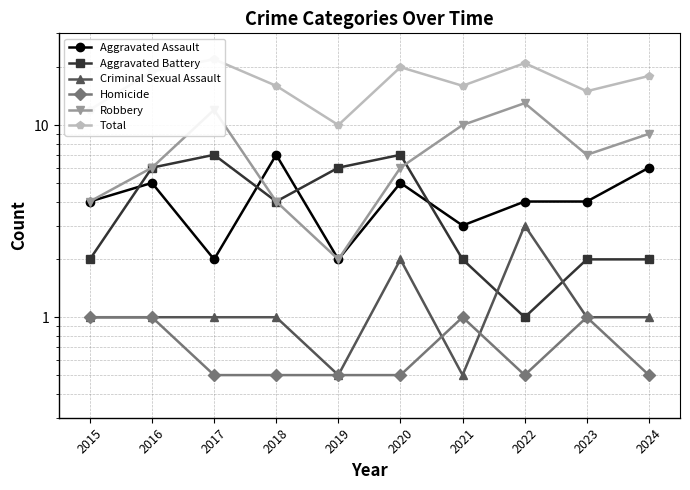

Reading left to right, transcribe all the data shown in this chart.

Aggravated Assault: 4.0	5.0	2.0	7.0	2.0	5.0	3.0	4.0	4.0	6.0
Aggravated Battery: 2.0	6.0	7.0	4.0	6.0	7.0	2.0	1.0	2.0	2.0
Criminal Sexual Assault: 1.0	1.0	1.0	1.0	0.5	2.0	0.5	3.0	1.0	1.0
Homicide: 1.0	1.0	0.5	0.5	0.5	0.5	1.0	0.5	1.0	0.5
Robbery: 4.0	6.0	12.0	4.0	2.0	6.0	10.0	13.0	7.0	9.0
Total: 12.0	19.0	22.0	16.0	10.0	20.0	16.0	21.0	15.0	18.0